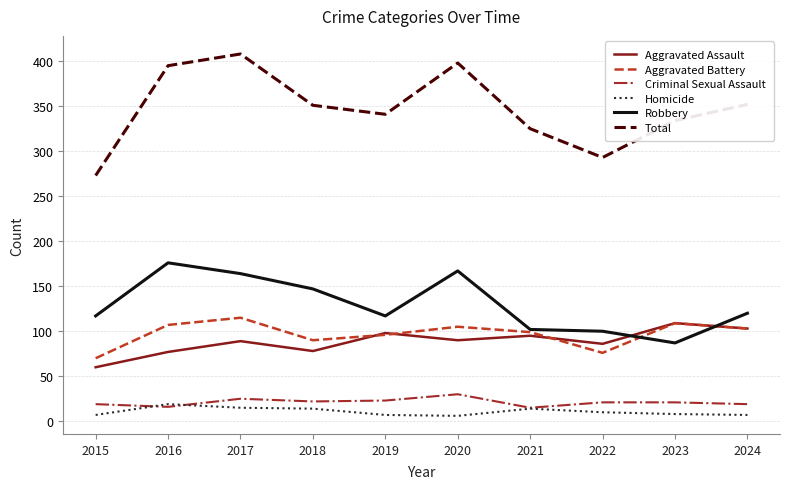

True or false: Aggravated Battery has a value of 131 at 2022.

False